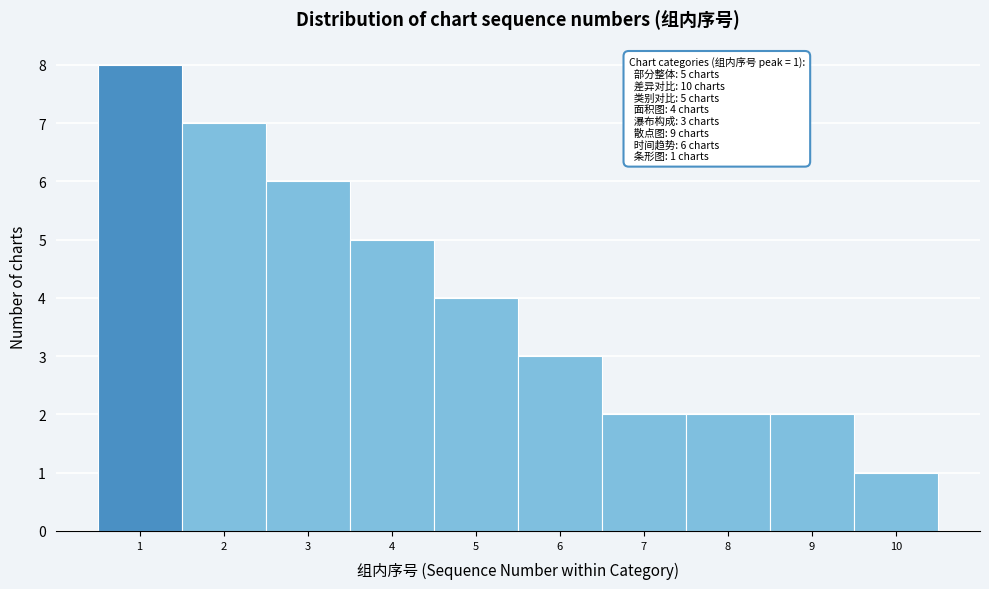

Over which range of the x-axis is the bar tallest?

0.5 to 1.5